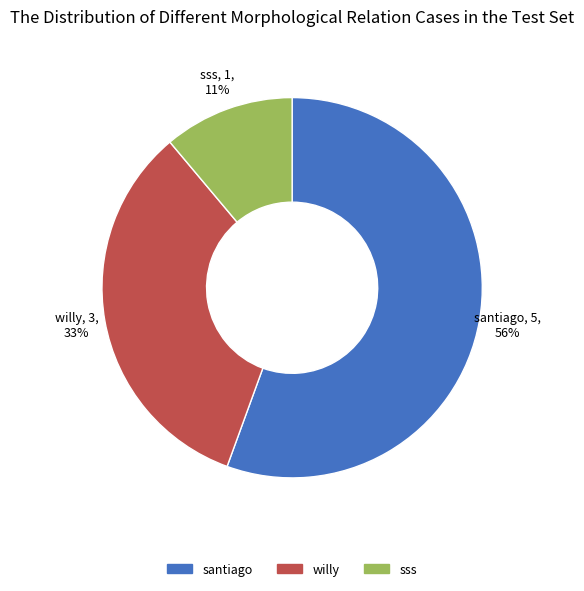

To the nearest percent, what portion does willy represent?

33%